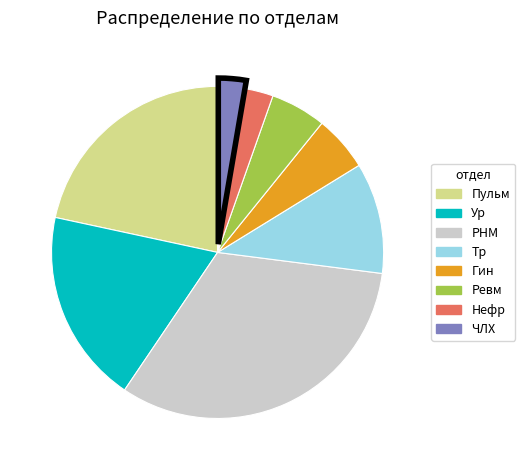

Which slice is the largest?

РНМ